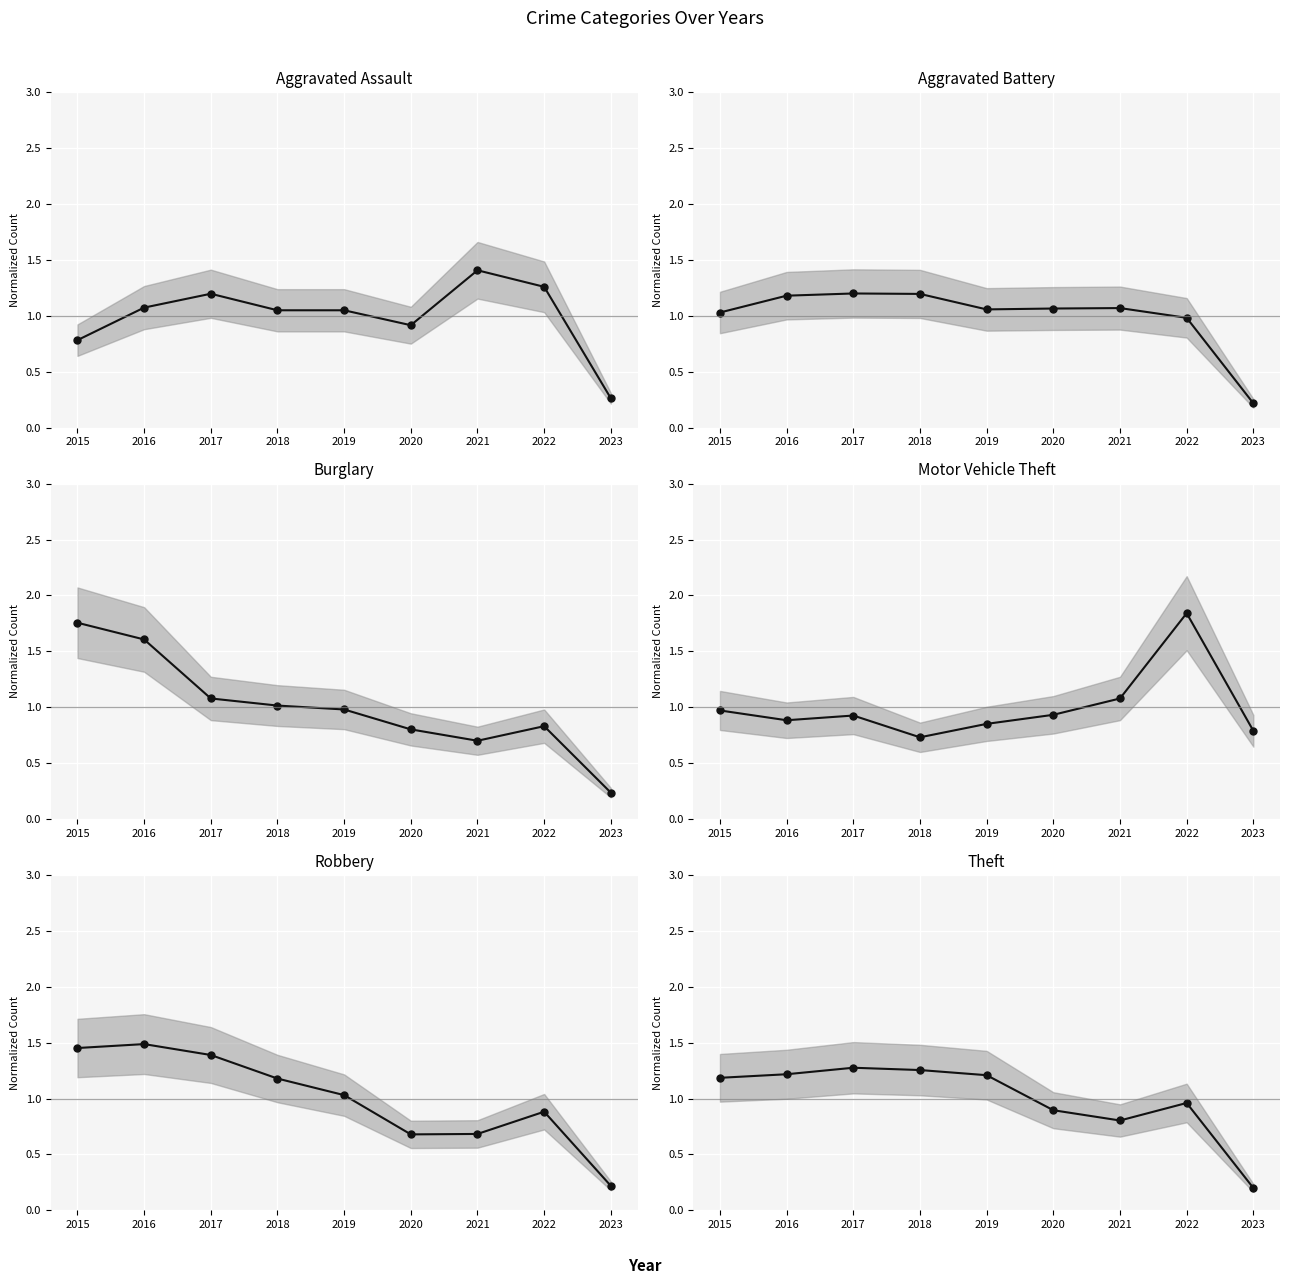

At which category does Robbery reach its first local valley?

2020